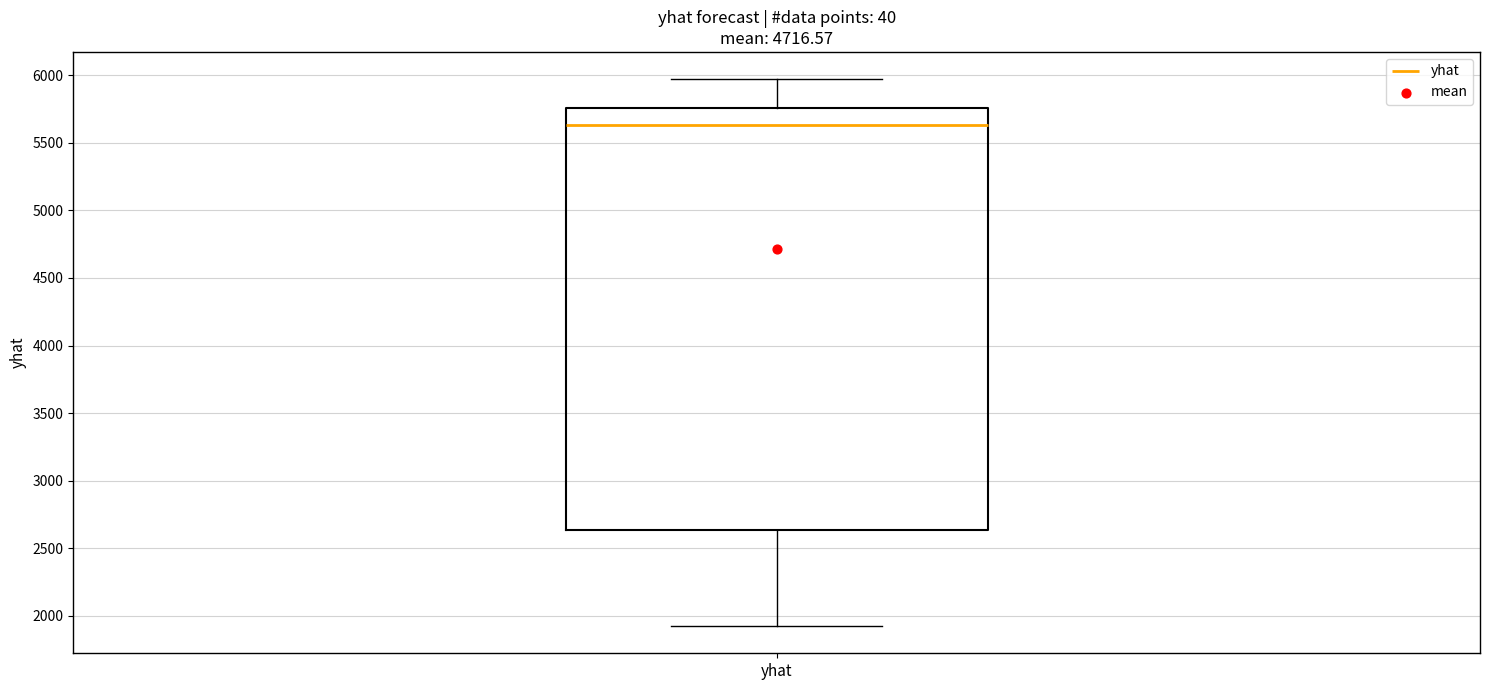

Read this box plot against the y-axis: the position of the median line, the range covered by the box, and the ends of both whiskers. The values are not printed on the chart, so give them approximately, as read against the axis.

median 5650, box 2650 to 5750, whiskers 1950 to 5950